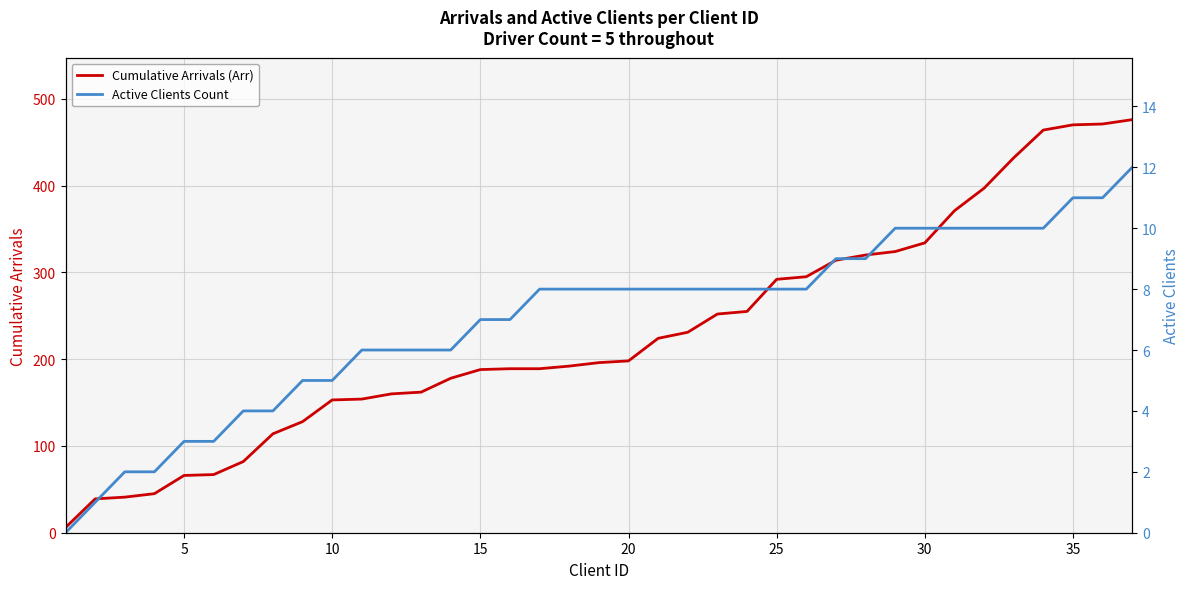

True or false: Active Clients Count has more than 1 points higher than both neighbors.

False